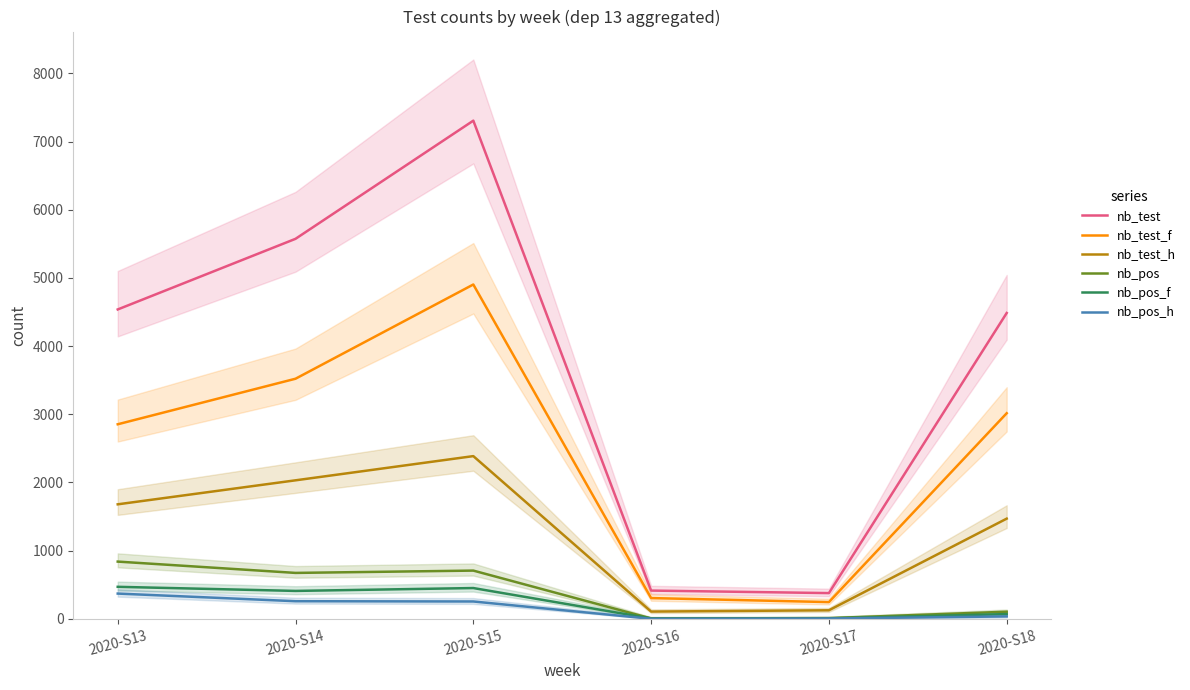

Is it true that nb_test equals 557 at 2020-S17?

False